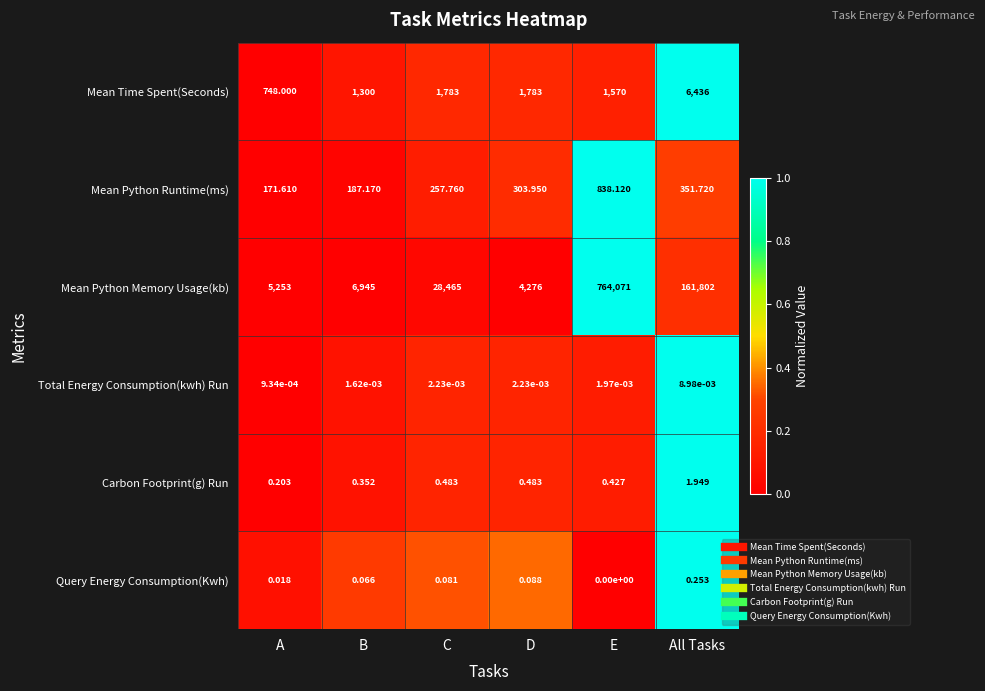

At which category does the chart reach its peak across all series?

E